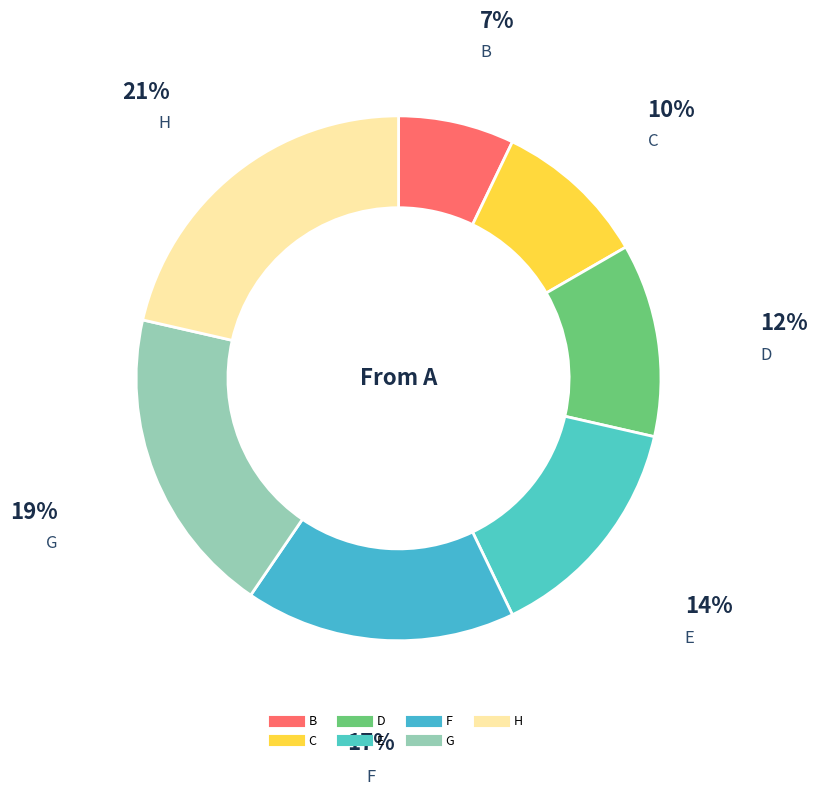

Combined, do F and H account for over 50%?

No